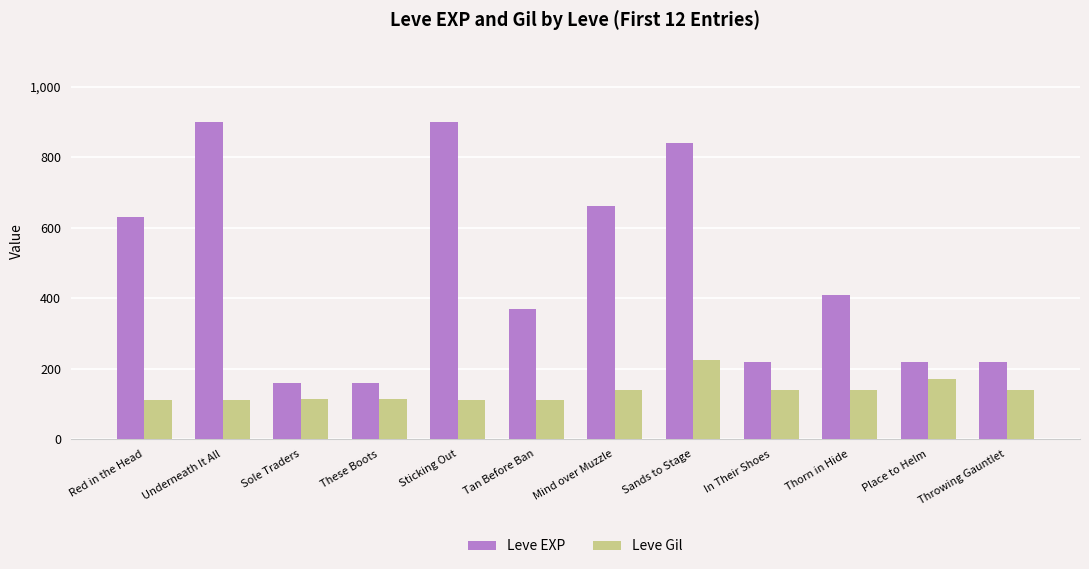

How many values in the Leve EXP series are below 410?

6